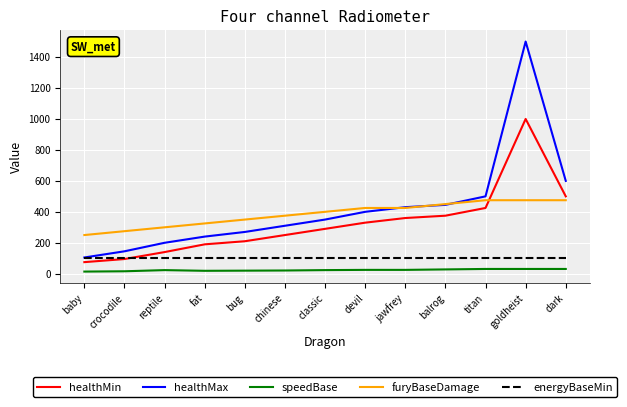

Is the value of speedBase at jawfrey greater than the value of healthMin at classic?

No